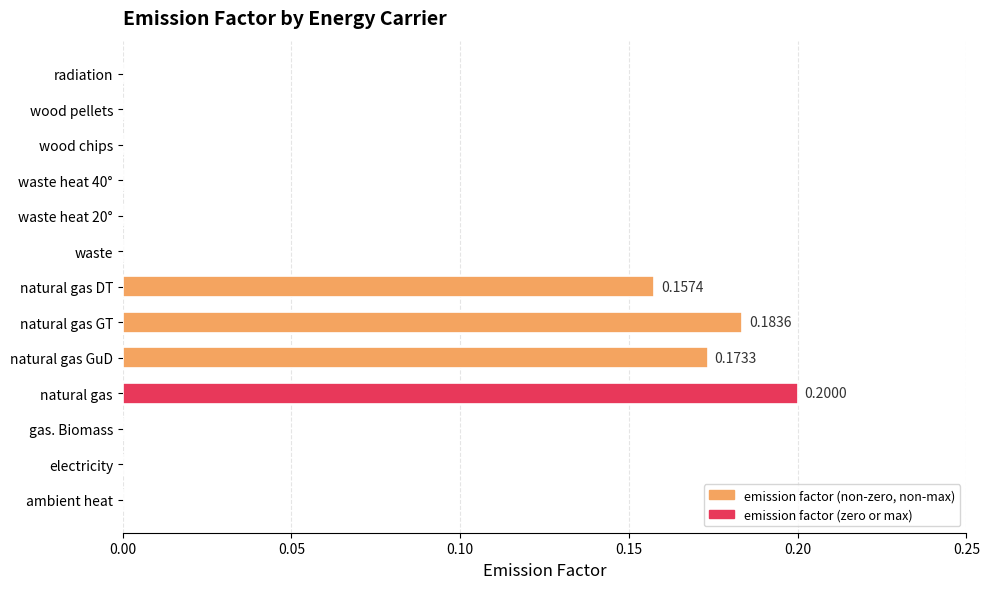

What is the difference between the second highest and minimum values?

0.2